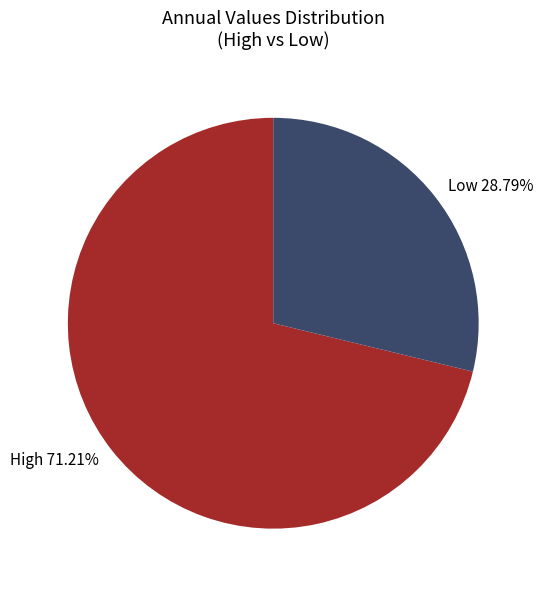

Which category has the biggest portion of the pie?

High